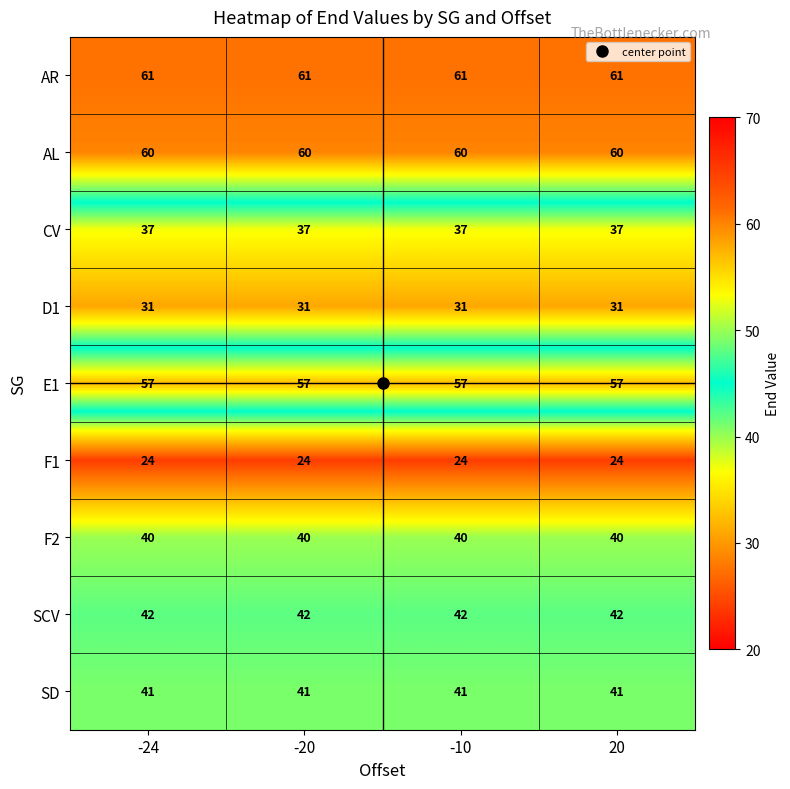

The value of AR at -10 is 61. True or false?

True